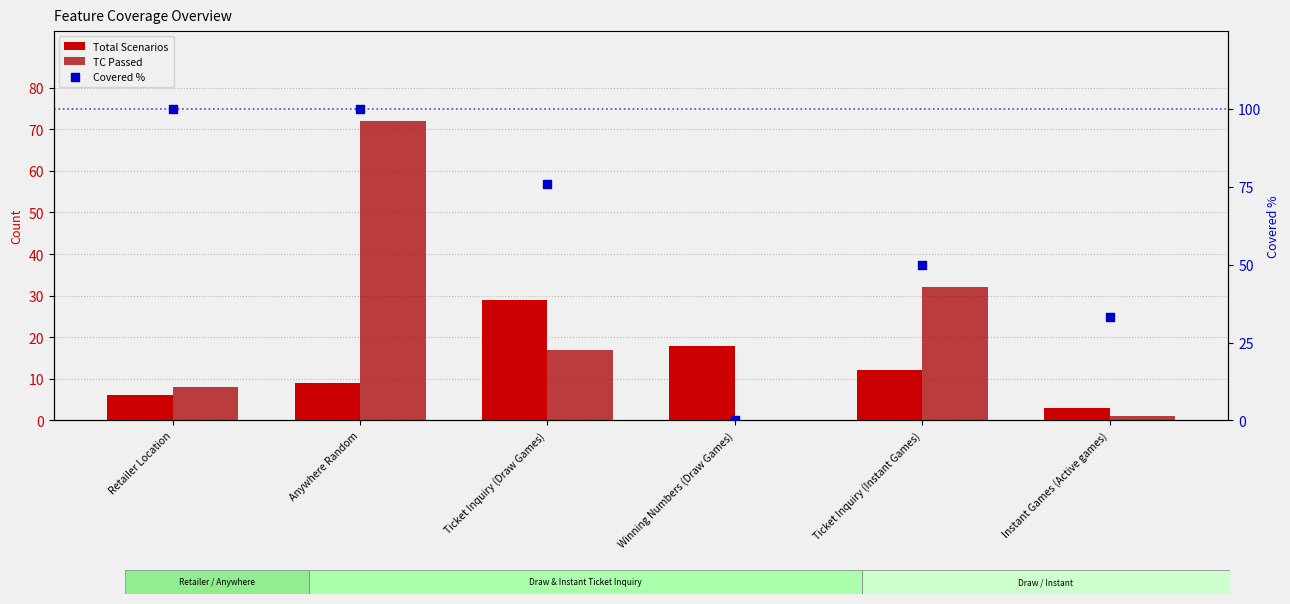

Which series contains the highest Y value?

Covered %